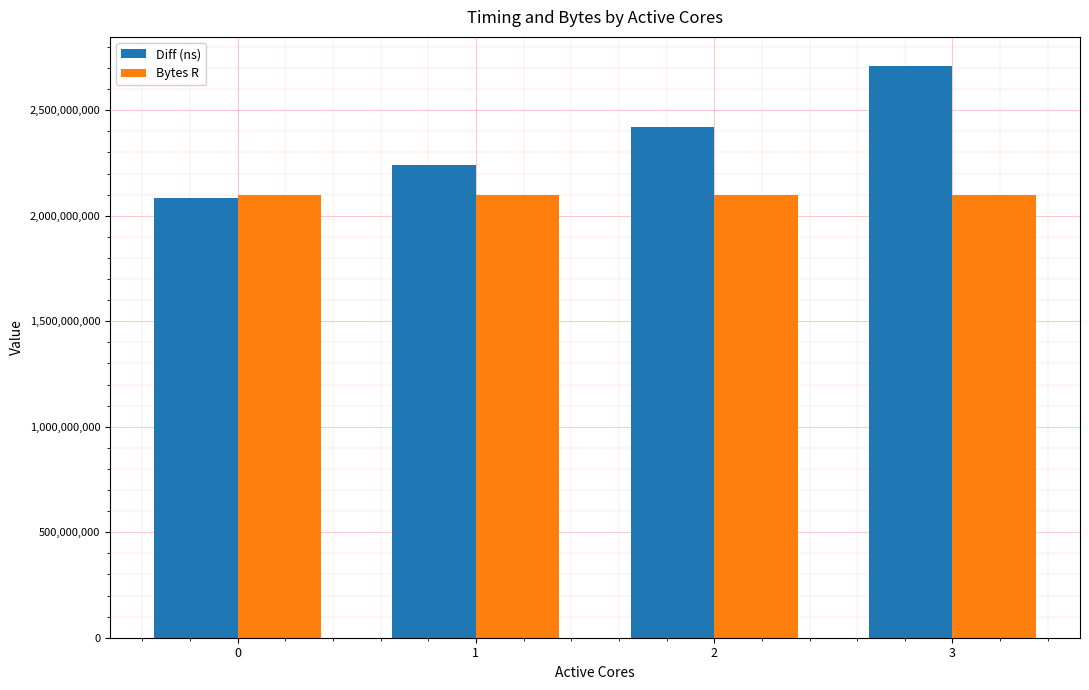

Between 1 and 3, which series saw the biggest shift?

Diff (ns)